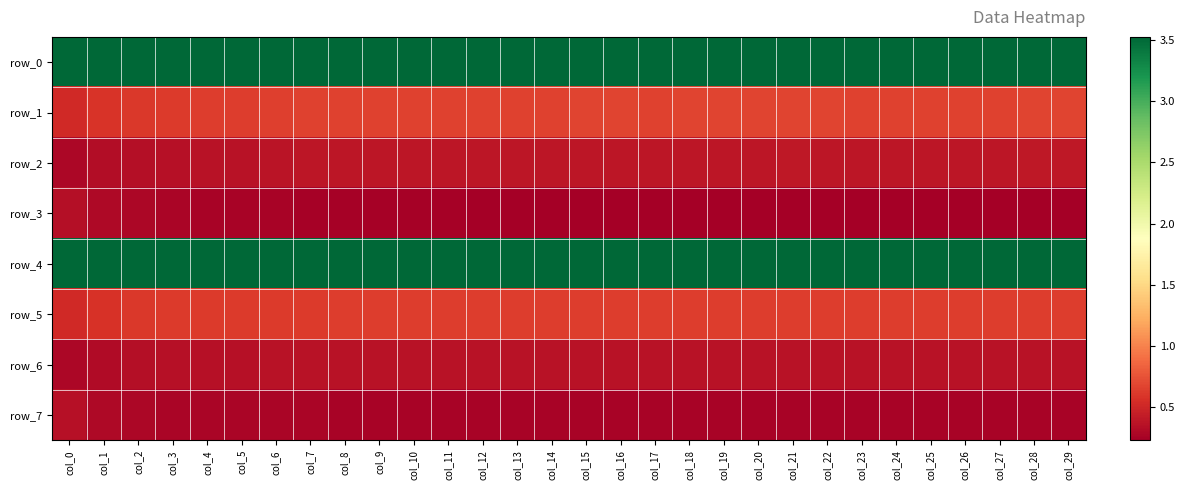

At how many categories does at least one series exceed 2?

30